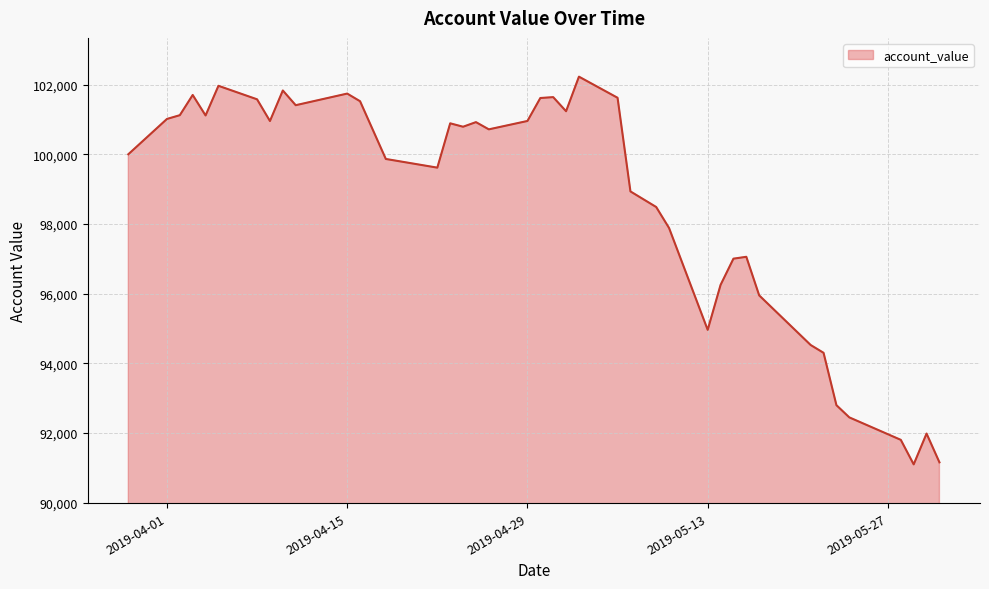

What is the maximum value shown in the chart?

102226.3